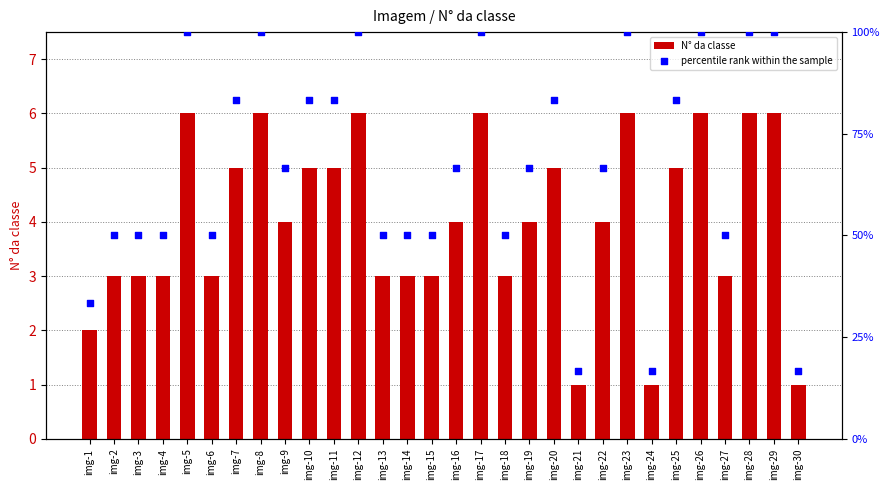

Which series reaches the minimum Y coordinate?

N° da classe